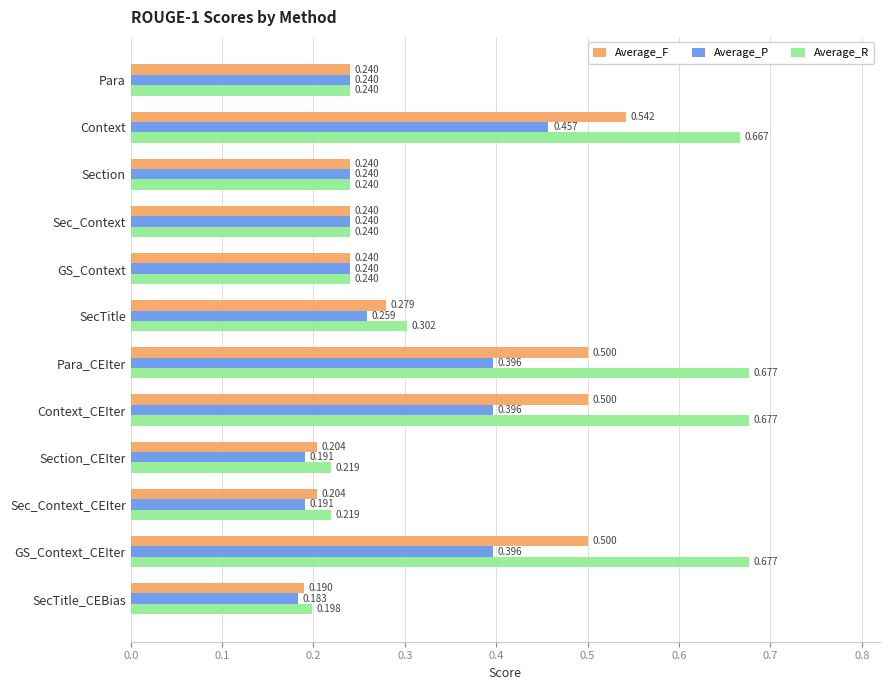

At which category does the chart reach its minimum across all series?

SecTitle_CEBias